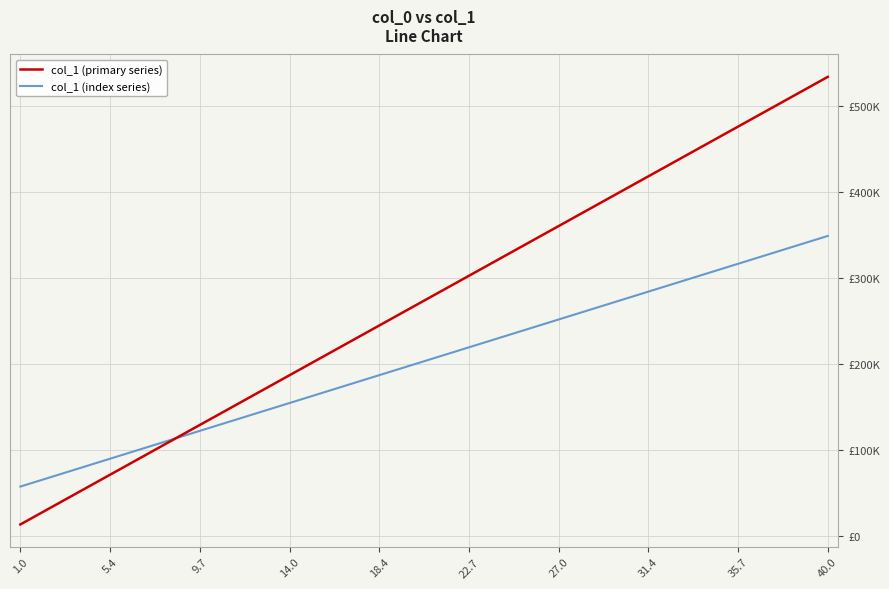

Does the chart display data point markers on the line(s)?

No